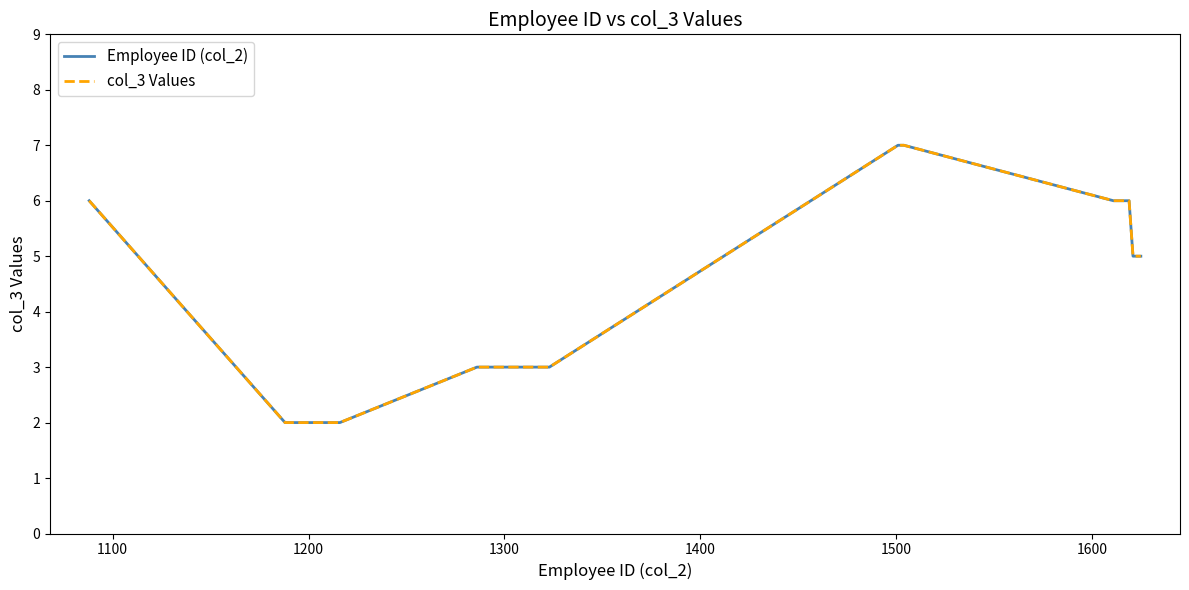

What is the difference between the maximum and minimum values in the col_3 Values series?

5